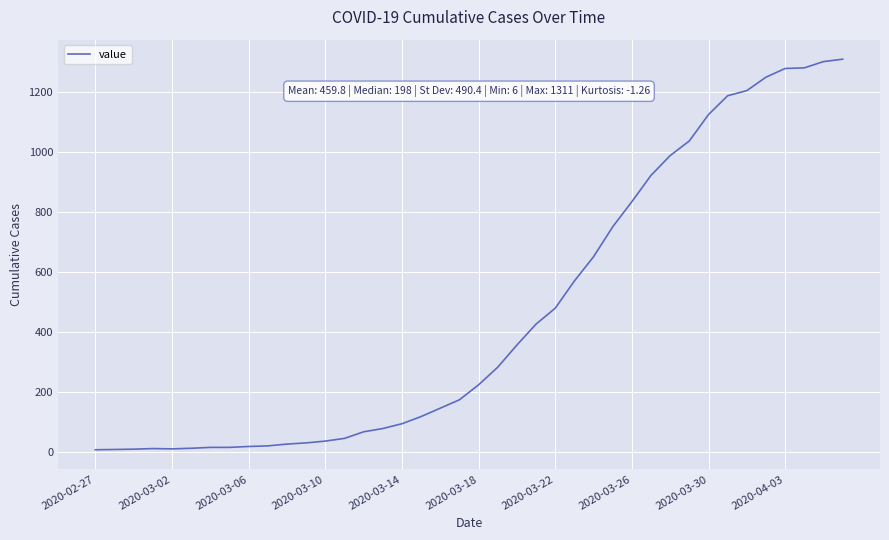

What is the maximum value shown in the chart?

1311